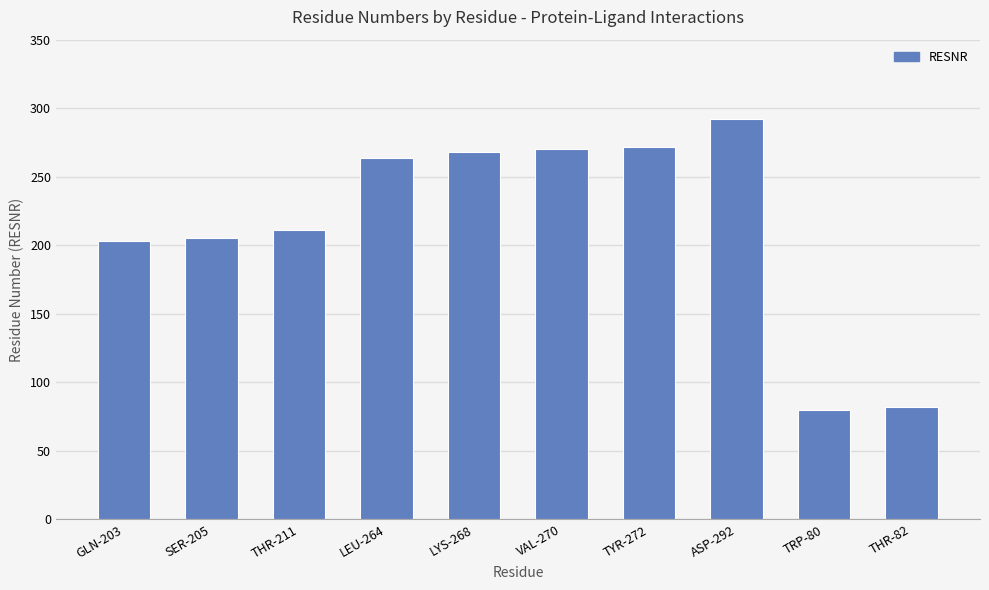

At which label is the value closest to 186?

GLN-203